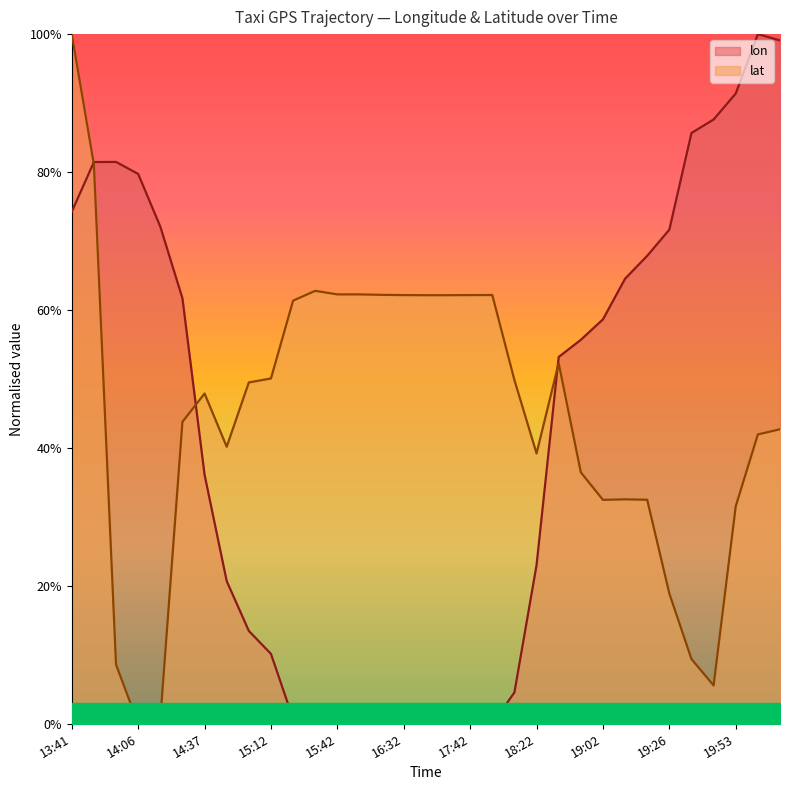

What value does the lon series have at 18:22?

0.2